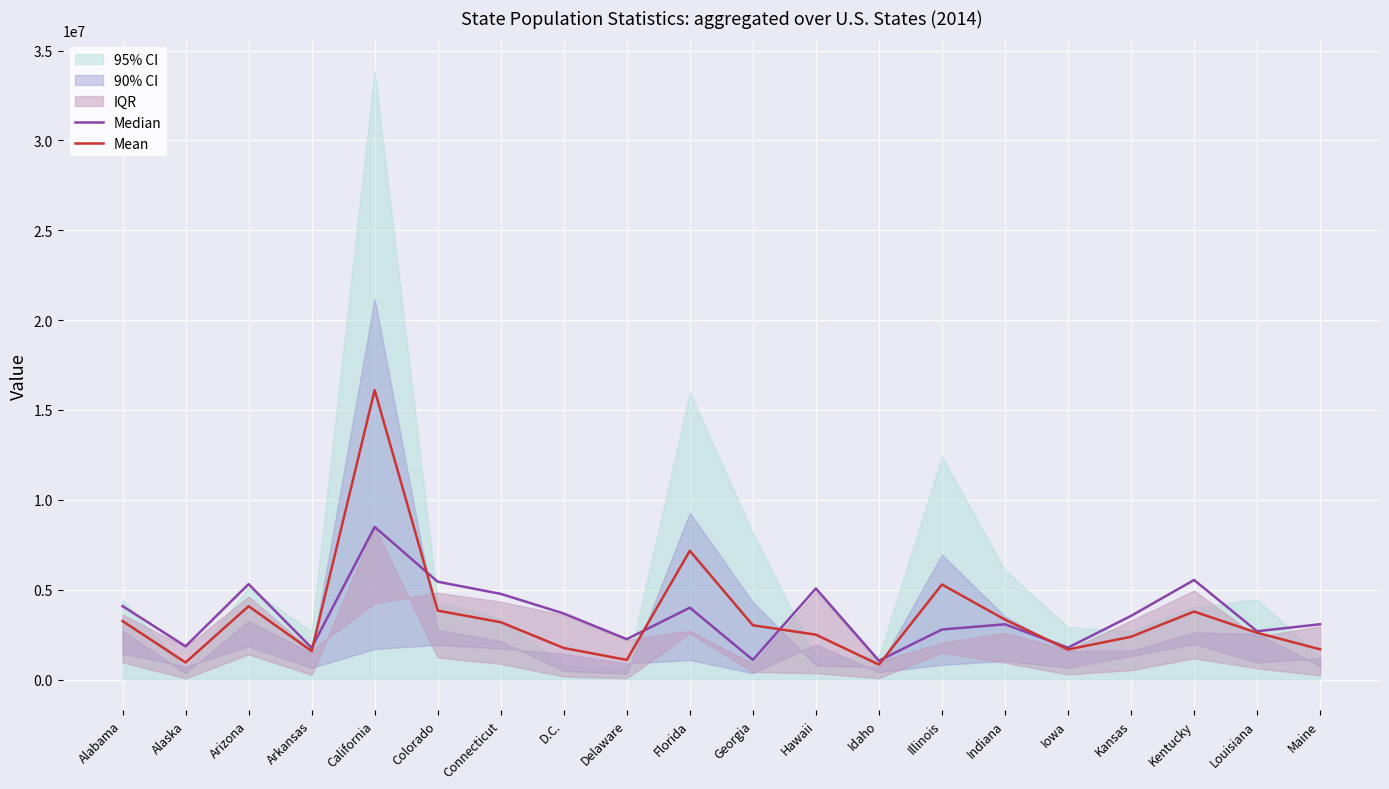

Between Connecticut and Iowa, which series saw the biggest shift?

Median